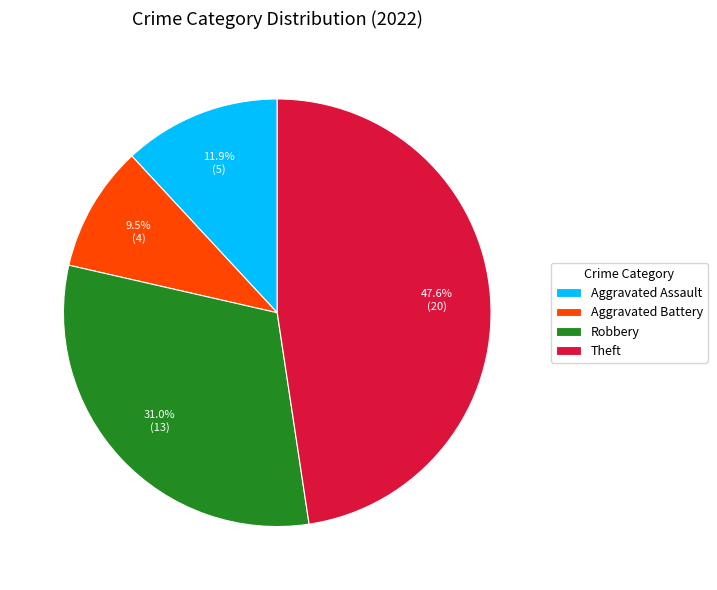

Does any single category account for the majority?

No